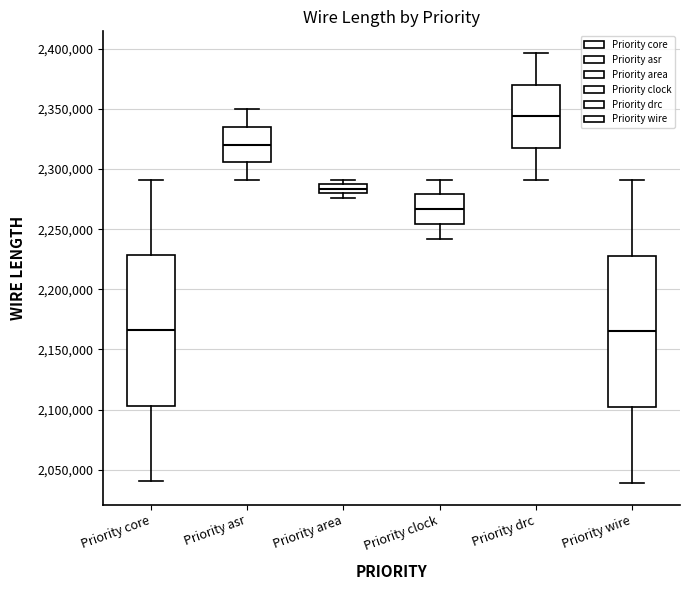

Where does the upper whisker of the box for Priority asr end on the y-axis? The values are not printed on the chart, so give them approximately, as read against the axis.

2350000